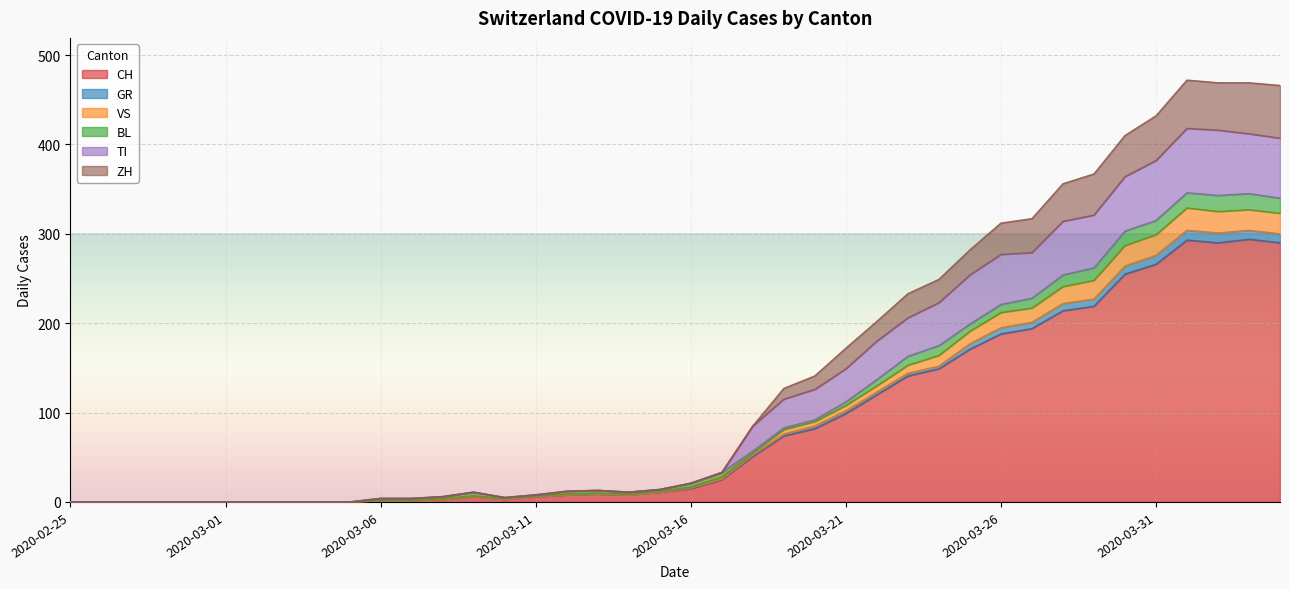

How many values in the ZH series exceed 21?

19